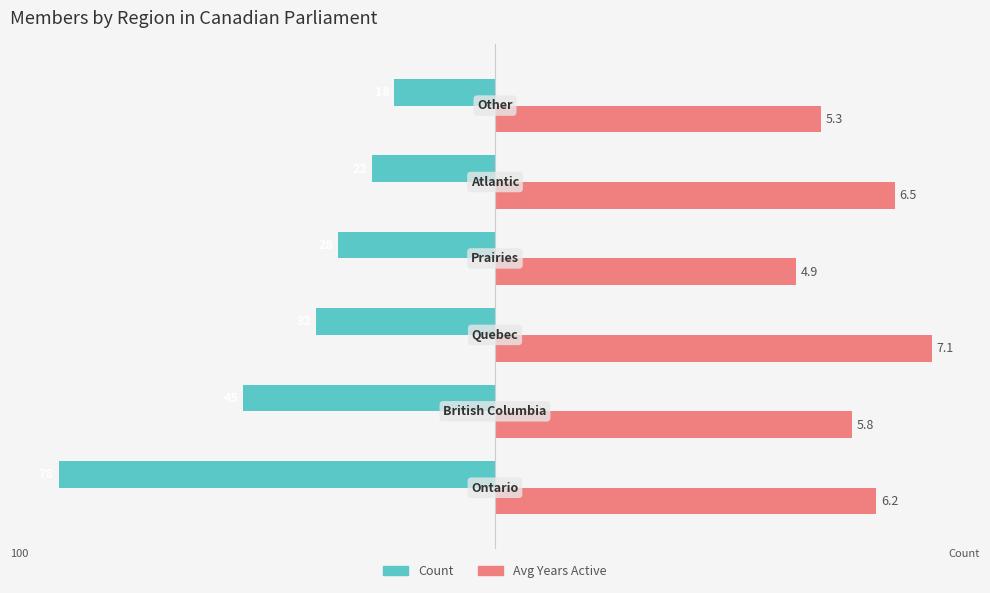

What are all the series names shown in the legend?

Count, Avg Years Active